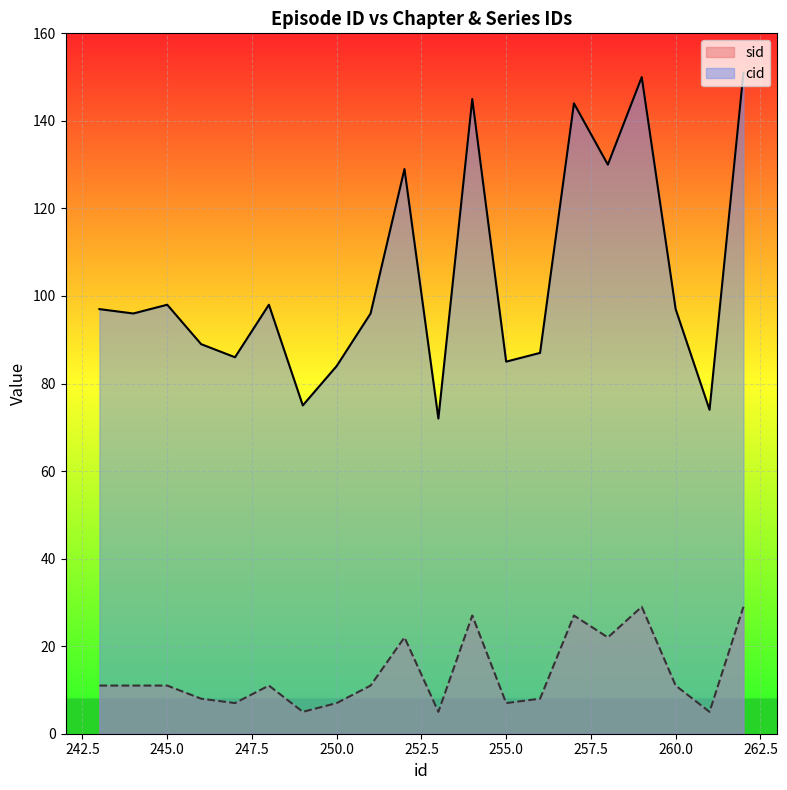

At which category does cid reach its first local peak?

245.0